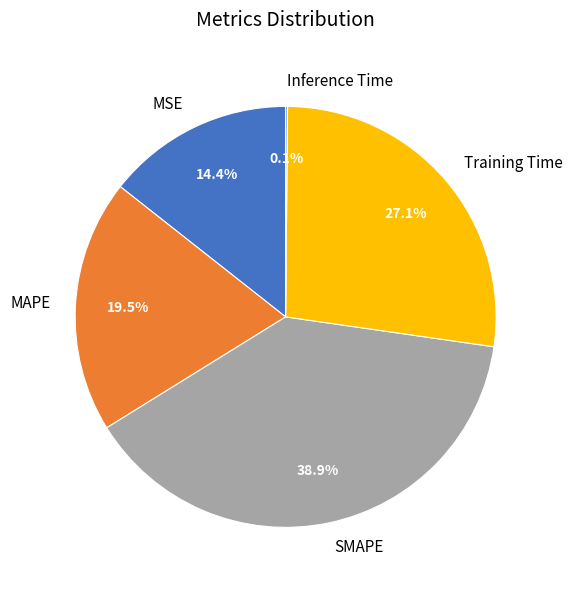

What percentage is the SMAPE slice, to the nearest percent?

39%